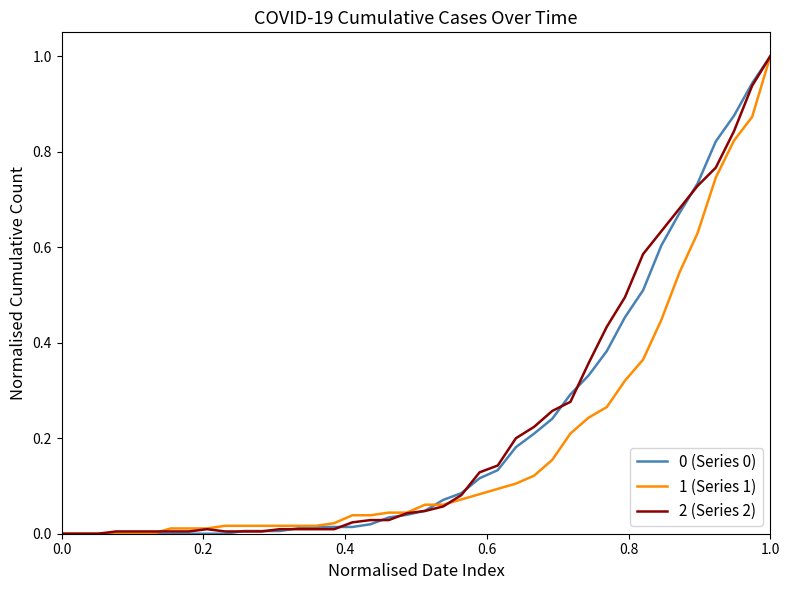

What is the greatest value displayed?

1.0